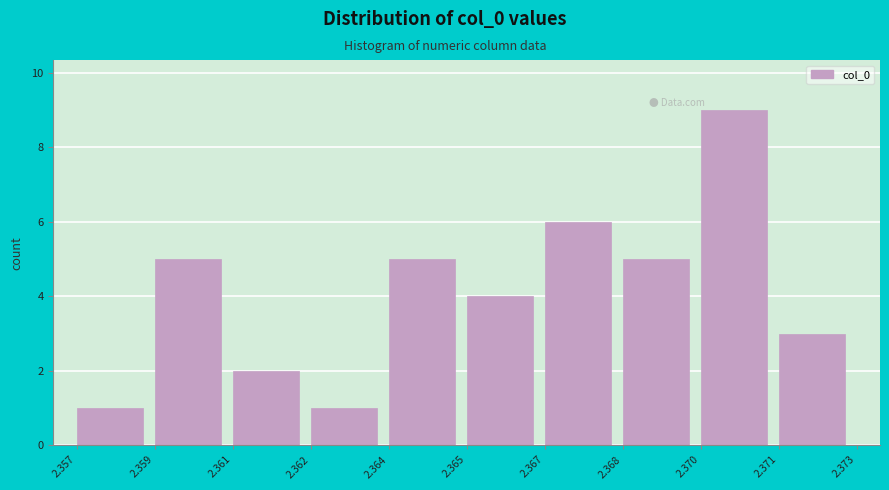

Reading left to right, extract all data points from this chart.

1	5	2	1	5	4	6	5	9	3